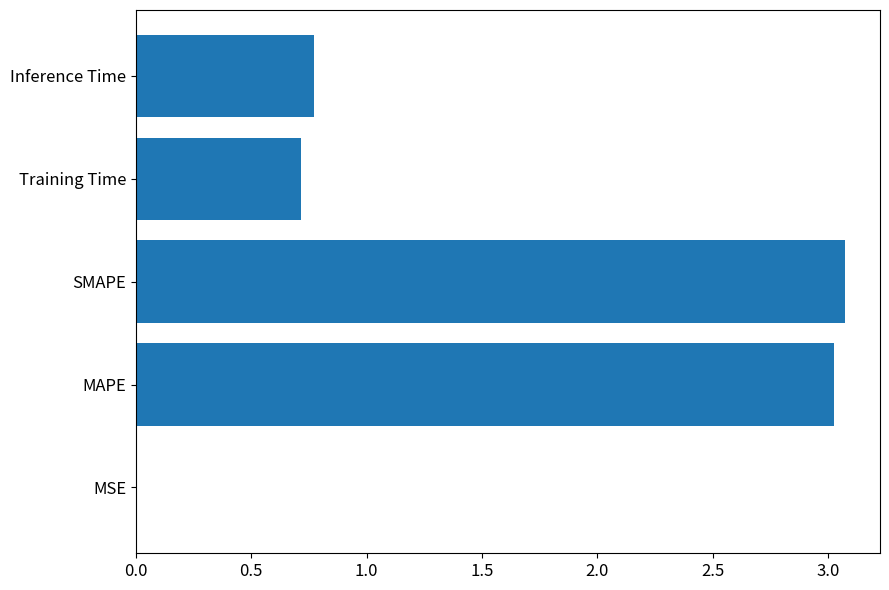

What is the change in value from MAPE to Training Time?

-2.3